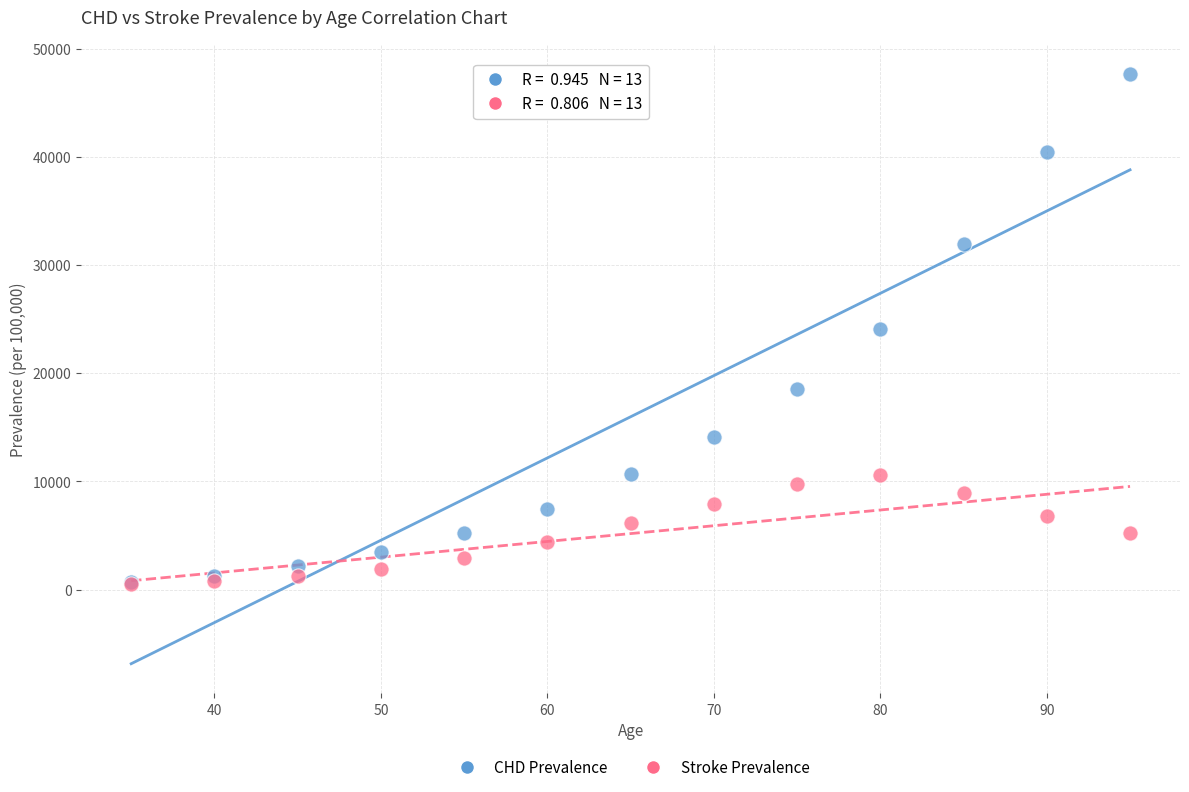

Which series reaches the maximum Y coordinate?

CHD Prevalence